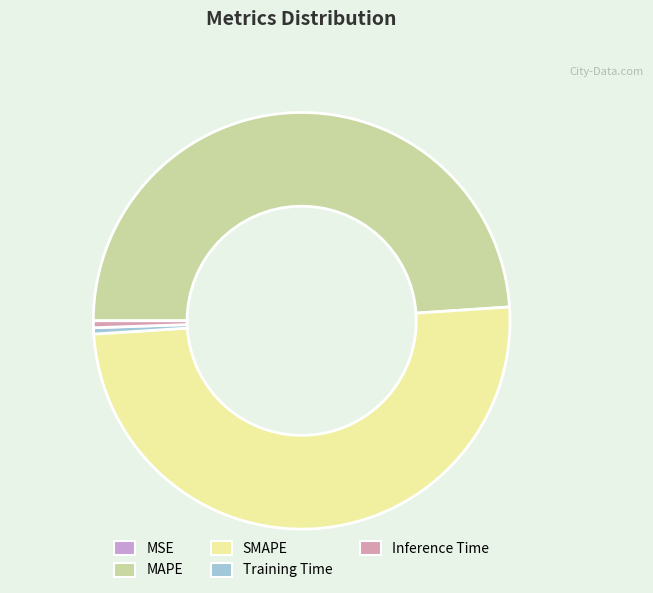

True or false: Training Time accounts for 8% of the total.

False